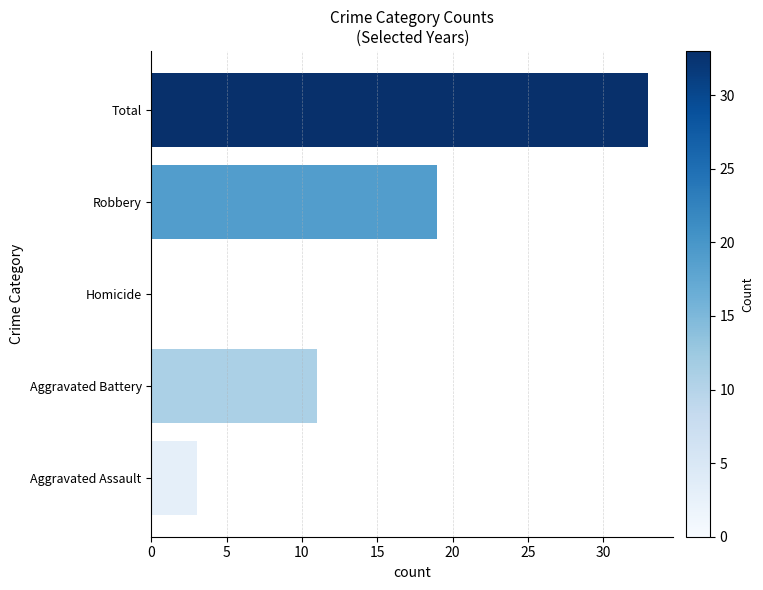

The chart shows a value of 3 at Aggravated Assault. True or false?

True